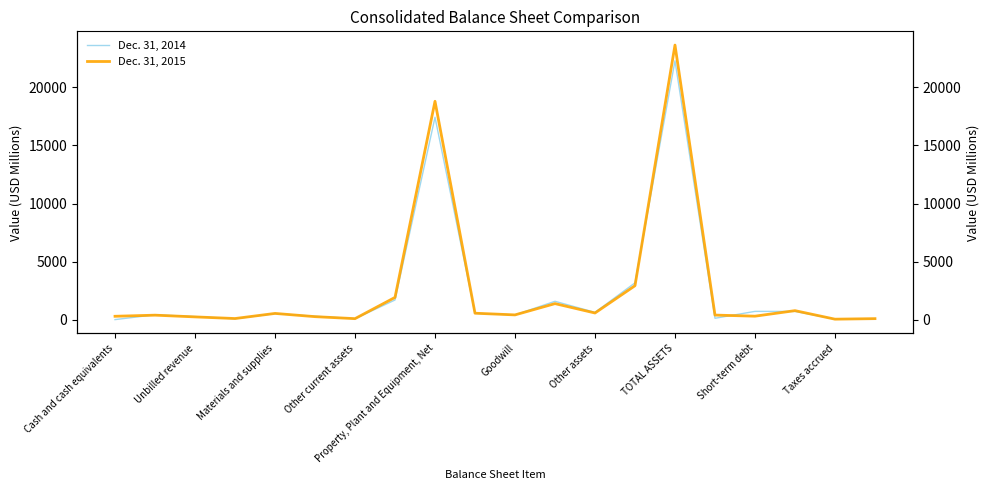

How many times do Dec. 31, 2015 and Dec. 31, 2014 cross each other?

9